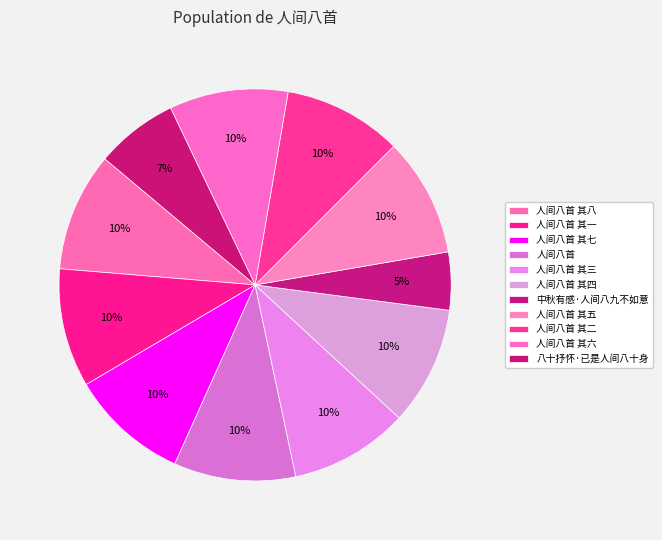

What percentage is the 人间八首 其六 slice, to the nearest percent?

10%